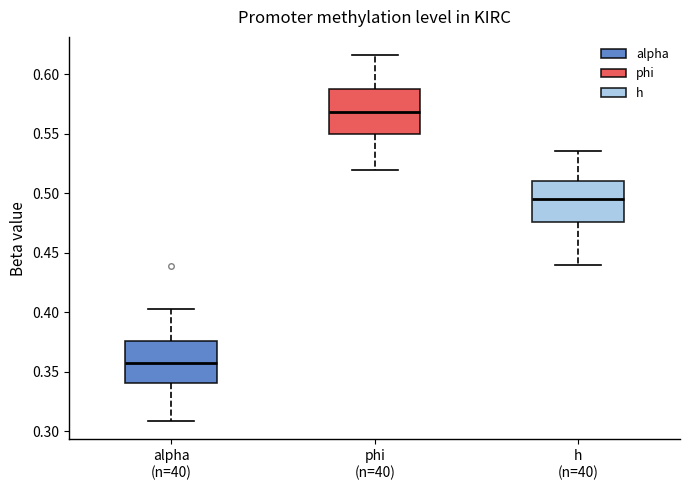

Reading left to right, read every box against the y-axis: the position of its median line, the range the box covers, and the ends of its whiskers. The values are not printed on the chart, so give them approximately, as read against the axis.

alpha (n=40): median 0.355, box 0.340 to 0.375, whiskers 0.310 to 0.405
phi (n=40): median 0.570, box 0.550 to 0.590, whiskers 0.520 to 0.615
h (n=40): median 0.495, box 0.475 to 0.510, whiskers 0.440 to 0.535